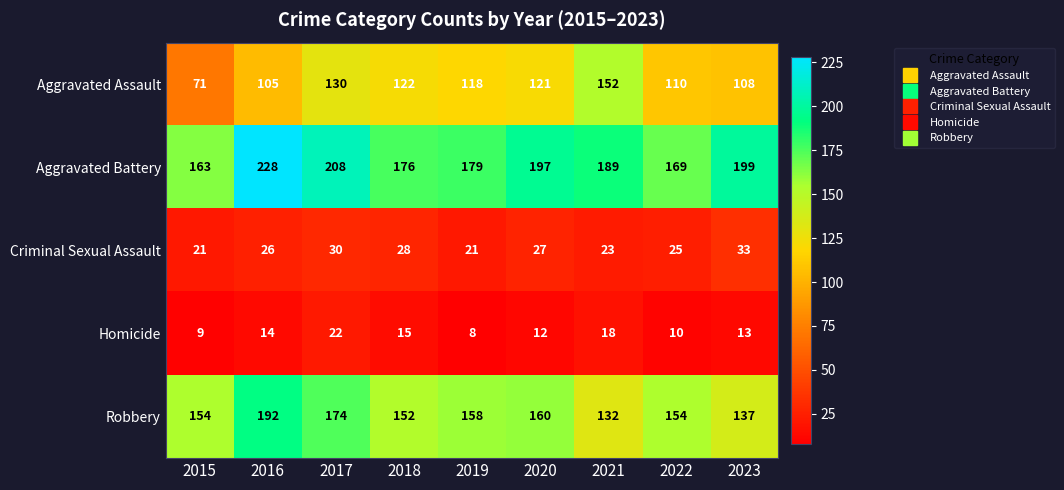

What is the difference between the highest and lowest values at 2015?

154